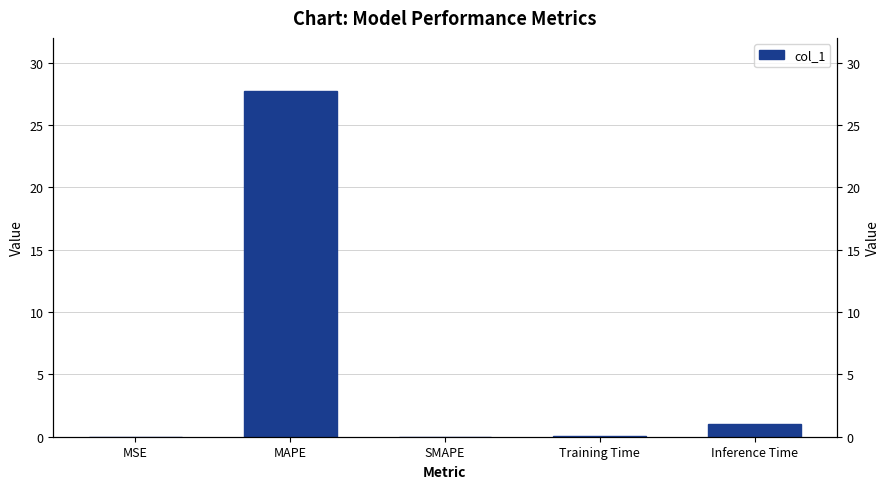

Reading left to right, transcribe all the data shown in this chart.

MSE=0.0	MAPE=27.7	SMAPE=0.0	Training Time=0.1	Inference Time=1.0